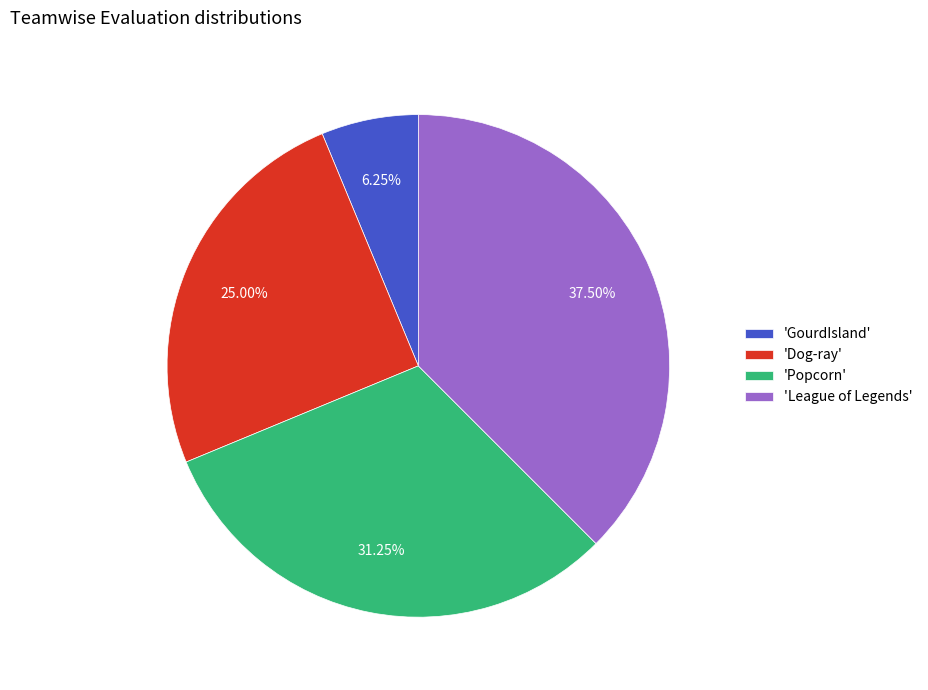

Rank the categories by value from highest to lowest.

'League of Legends', 'Popcorn', 'Dog-ray', 'GourdIsland'